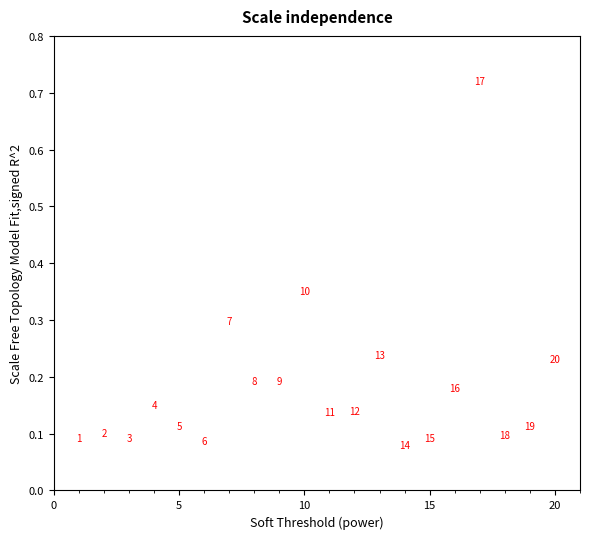

What is the range of Y values (max minus min)?

0.6